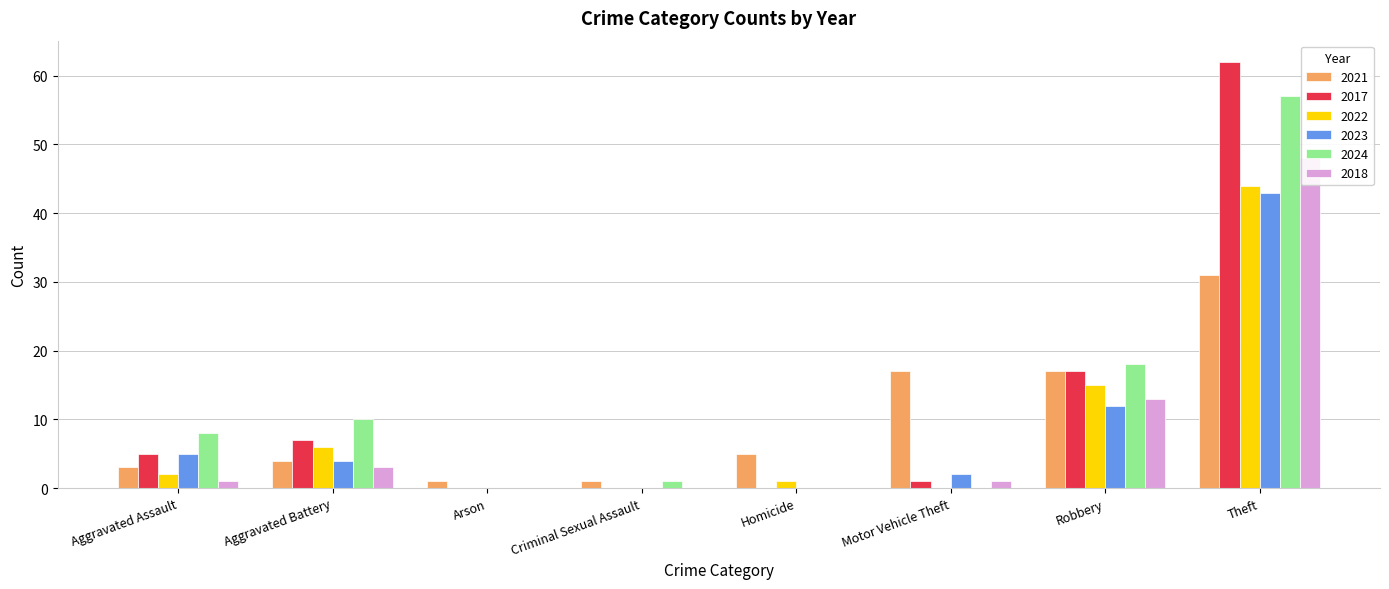

Rank the series at Aggravated Assault from lowest to highest value.

2018, 2022, 2021, 2017, 2023, 2024